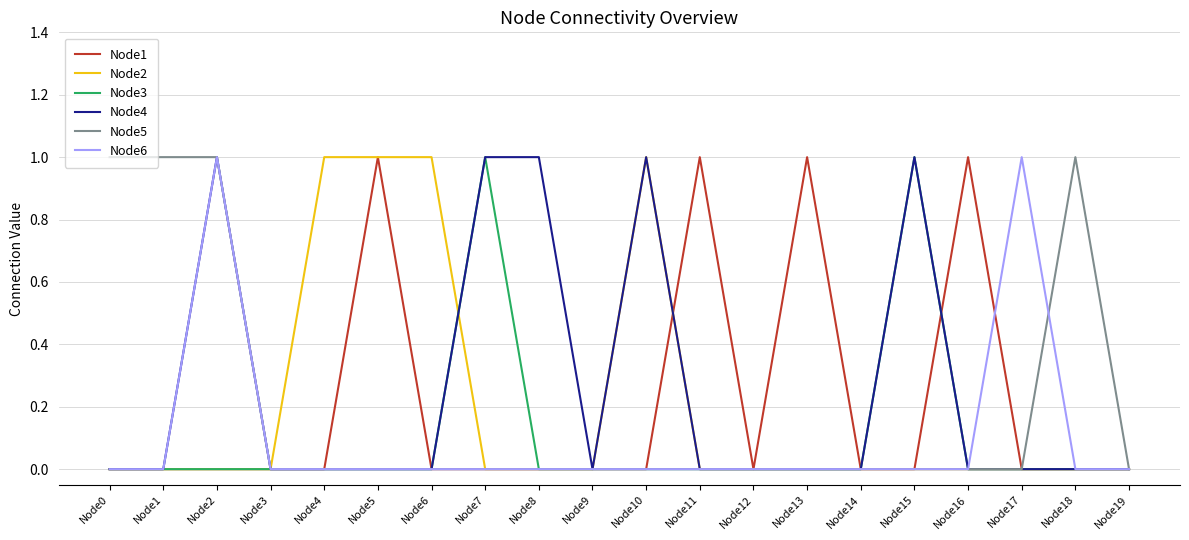

In Node6, how many points are higher than both neighbors (excluding endpoints)?

2